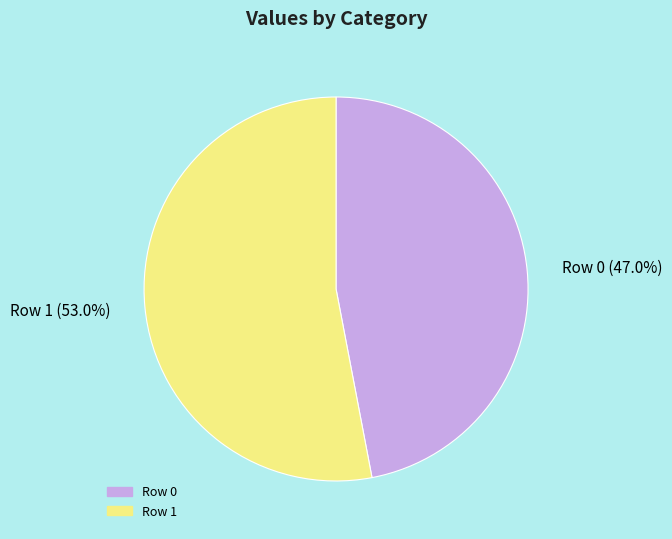

Between Row 0 and Row 1, which is larger?

Row 1